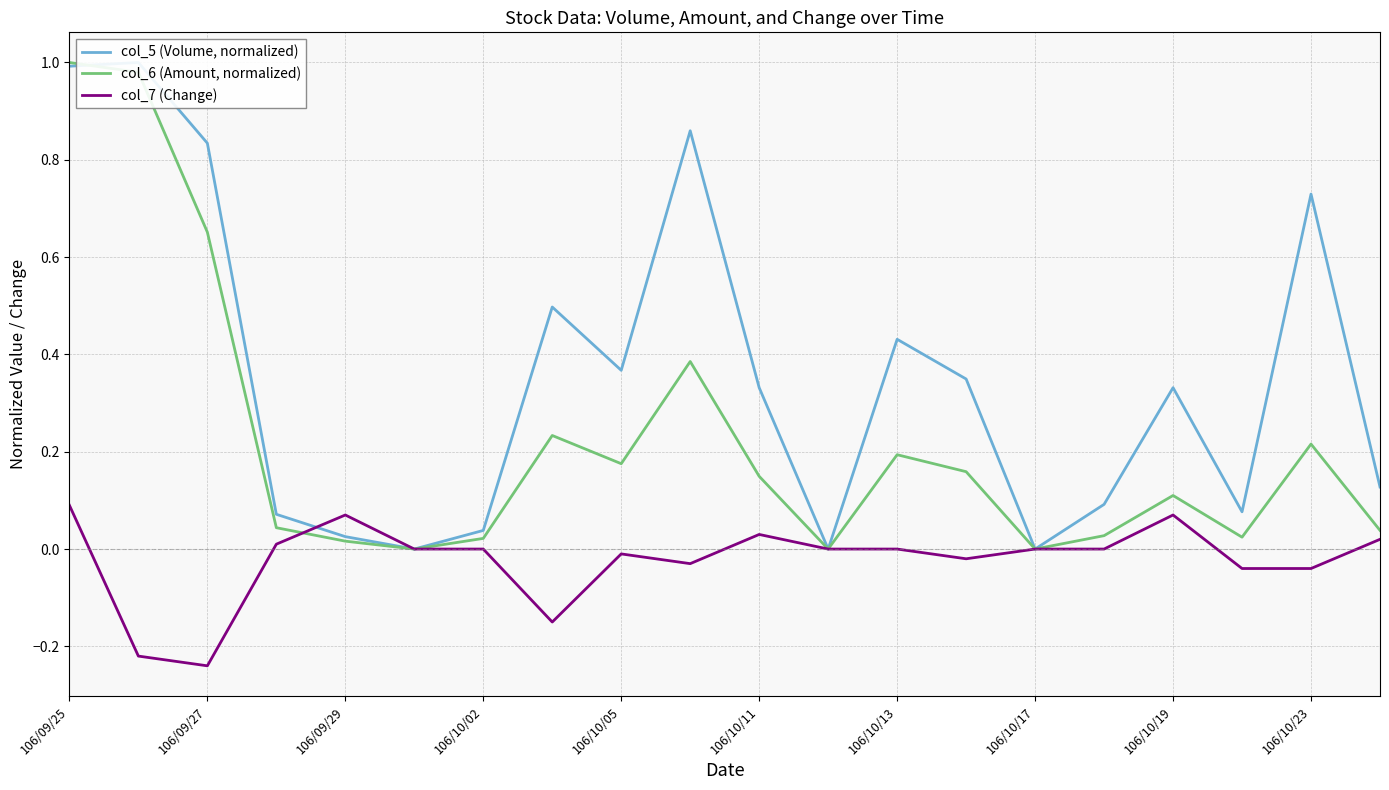

What is the difference between the maximum and minimum values in the col_6 (Amount, normalized) series?

1.0